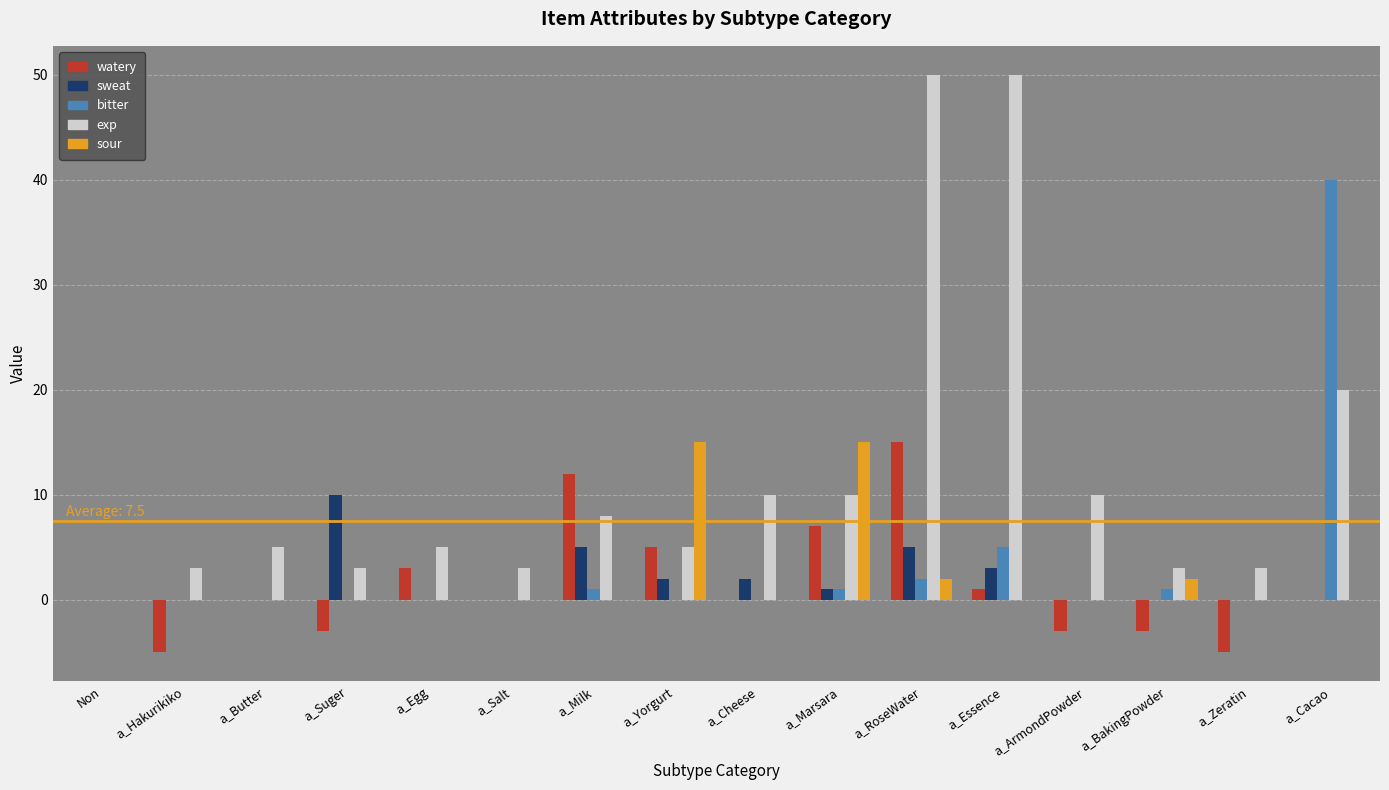

The value of bitter at a_Salt is 25. True or false?

False